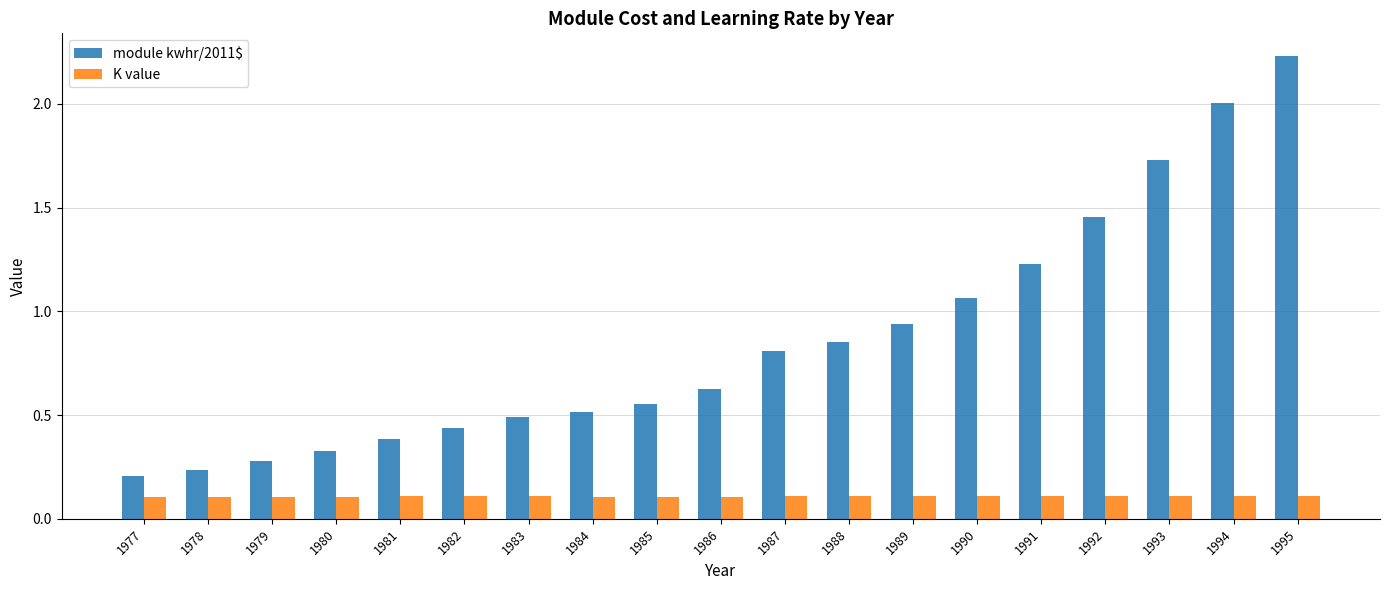

What are all the series names shown in the legend?

module kwhr/2011$, K value